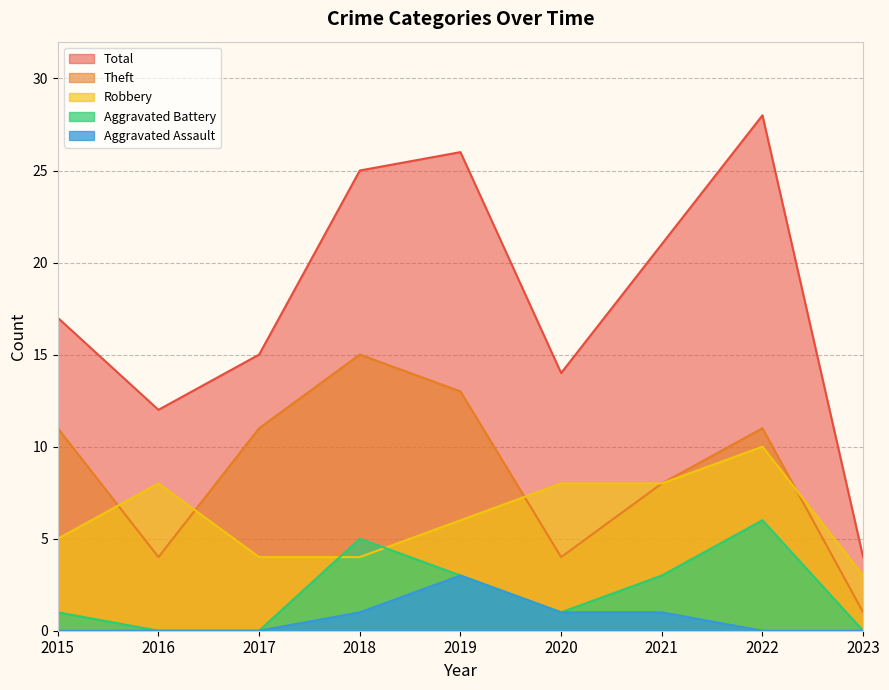

At which category does Theft reach its first local valley?

2016